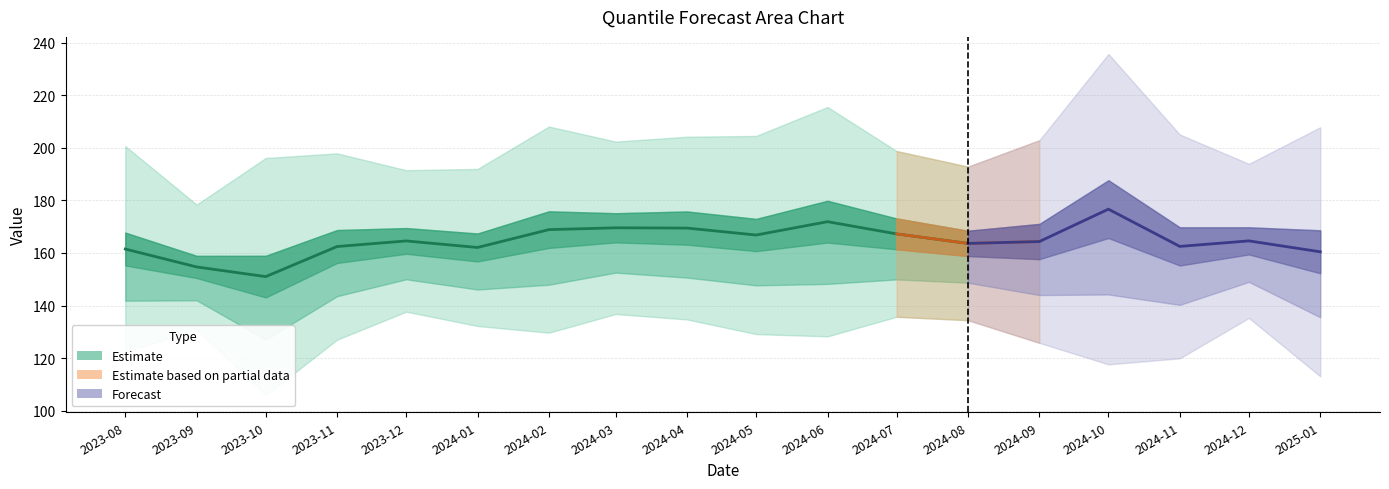

Where is the first local maximum for q_0.05?

2023-09-01